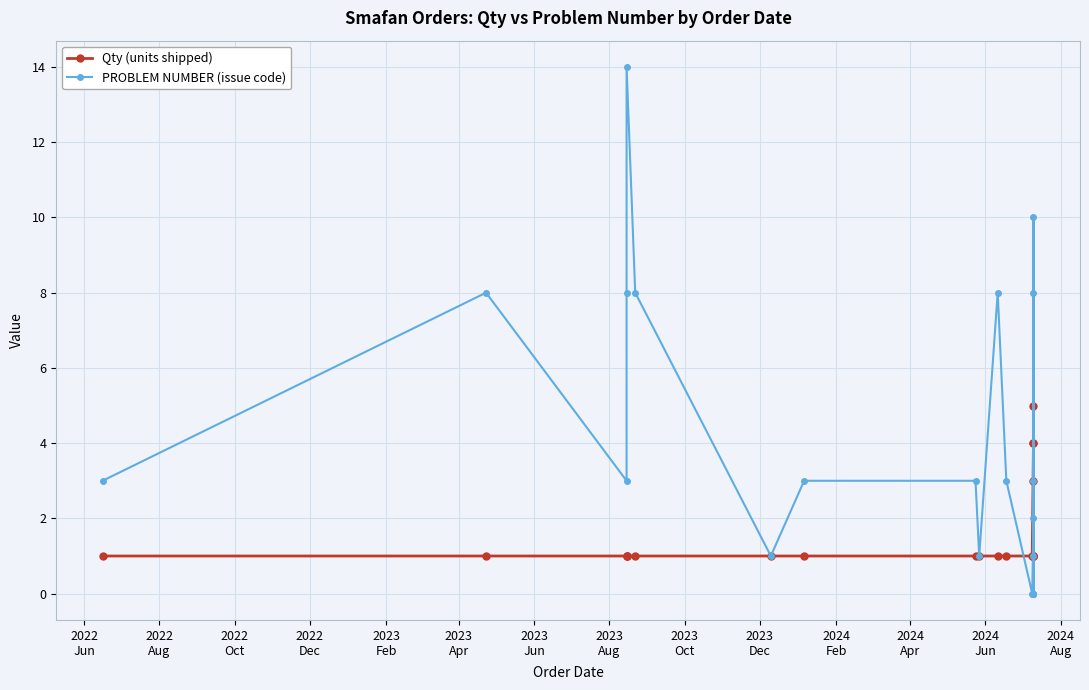

Where do PROBLEM NUMBER and Qty first cross each other?

2024
Apr and 2024
Jun